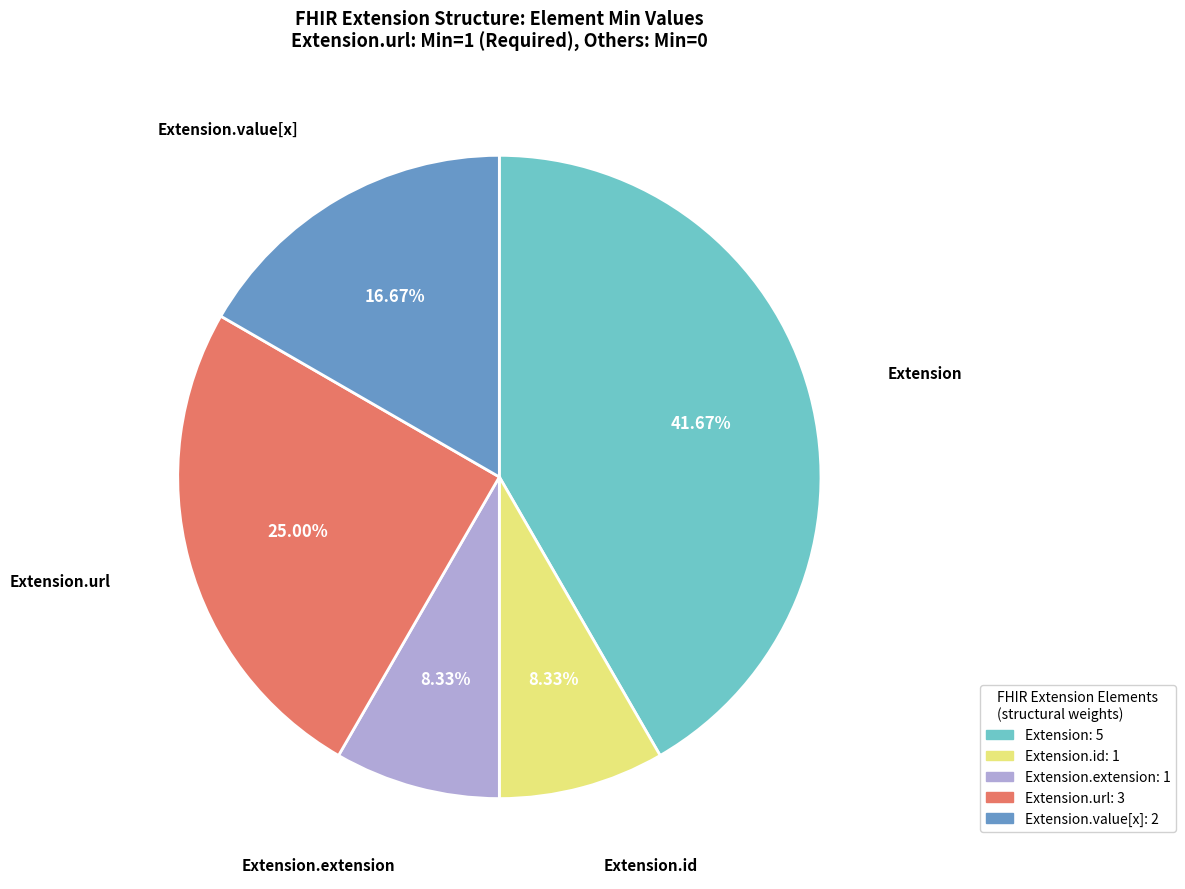

Does any single category account for the majority?

No